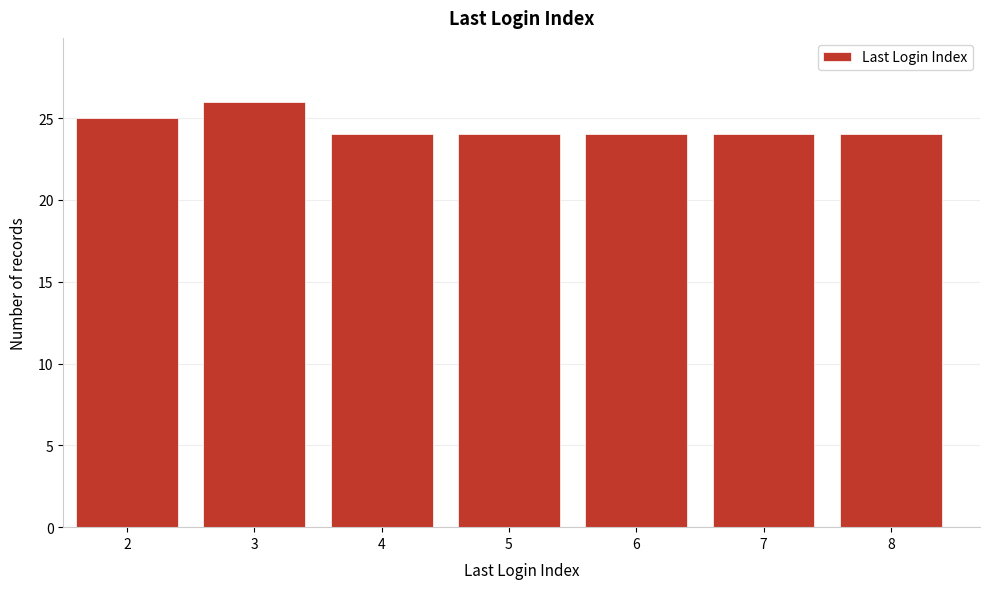

Reading left to right, list all the values displayed in this chart.

25	26	24	24	24	24	24